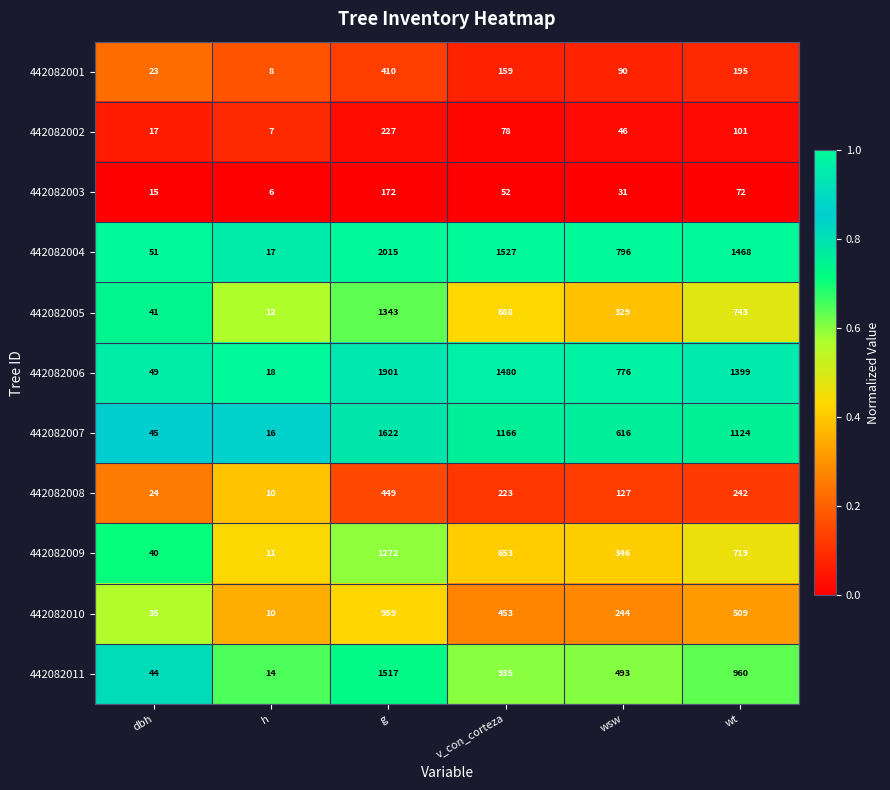

How many distinct data groups are displayed?

11